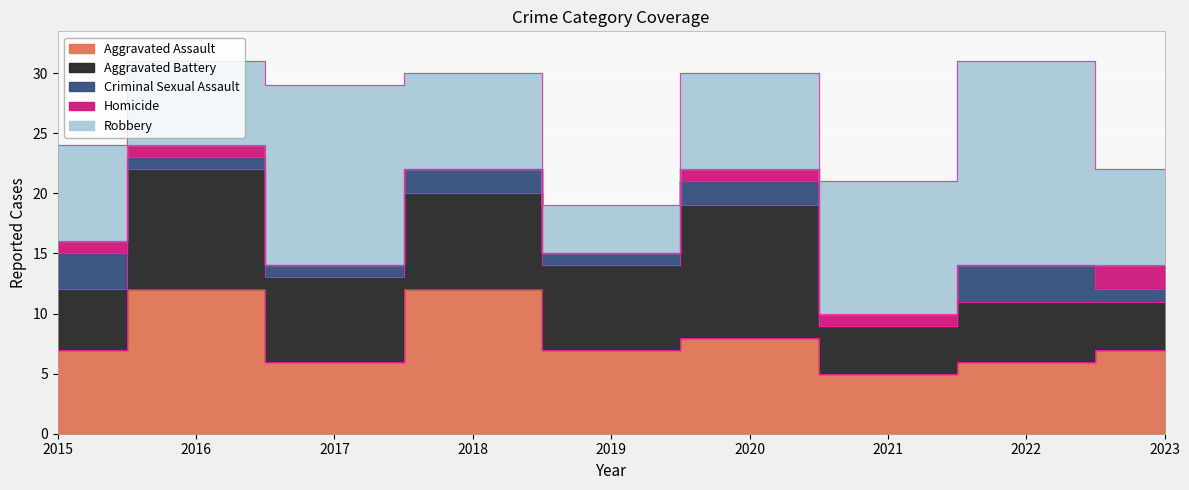

Which series has the largest total across all categories?

Robbery